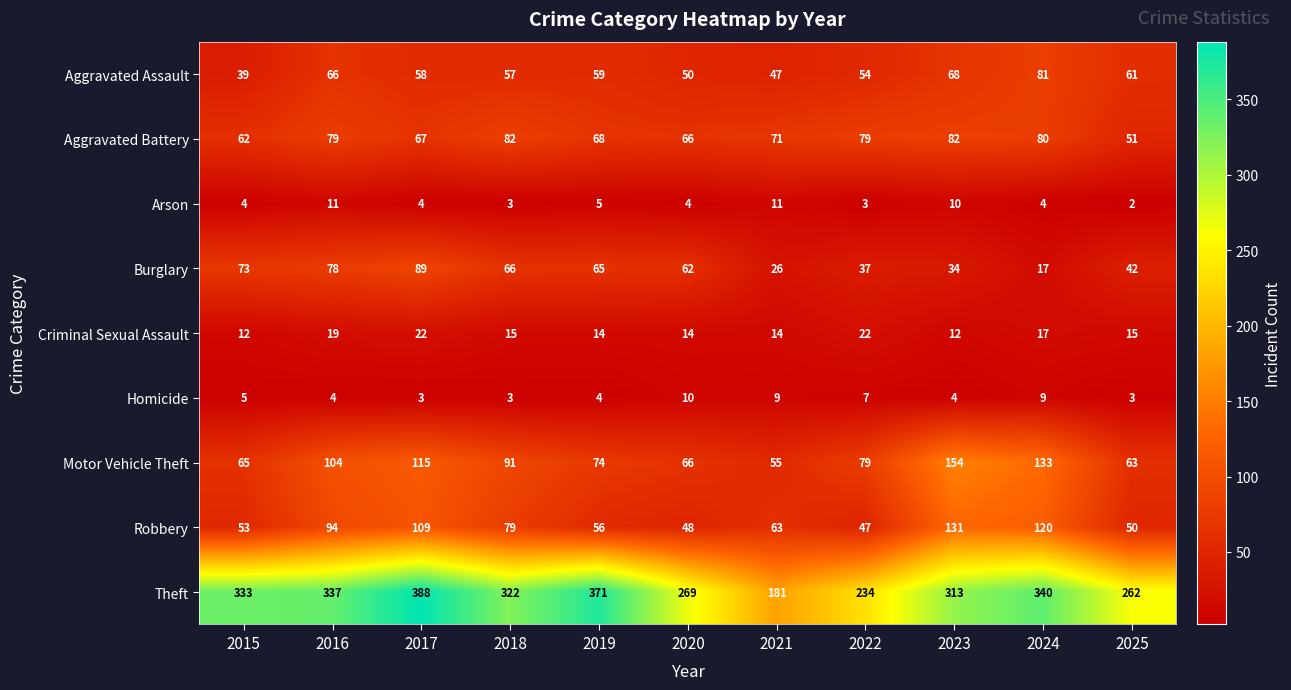

Is it true that Robbery equals 79 at 2018?

True